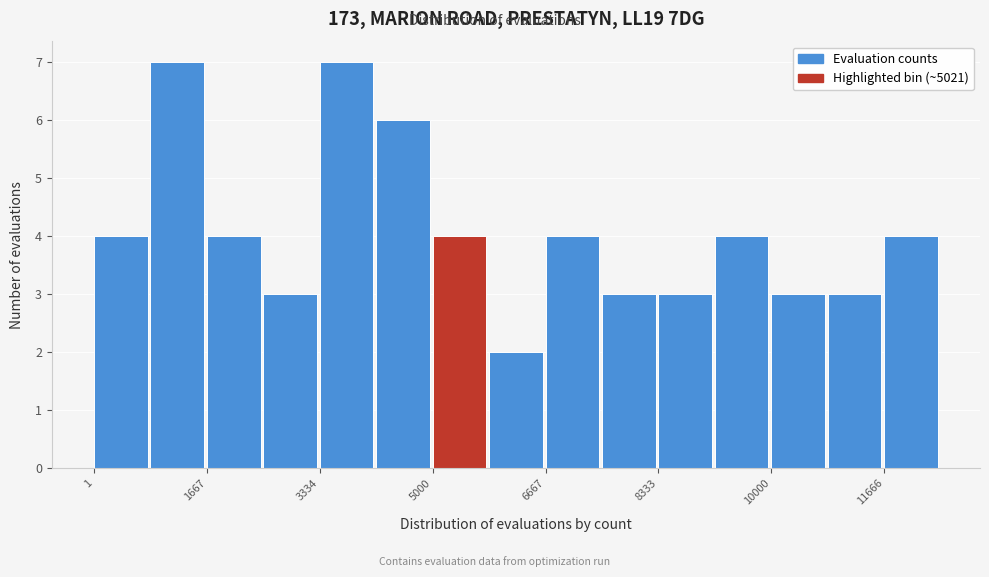

How tall is the bar that spans 5000 to 5800 on the x-axis? Neither the bar edges nor the heights are printed on the chart, so give them approximately, as read against the axes.

4